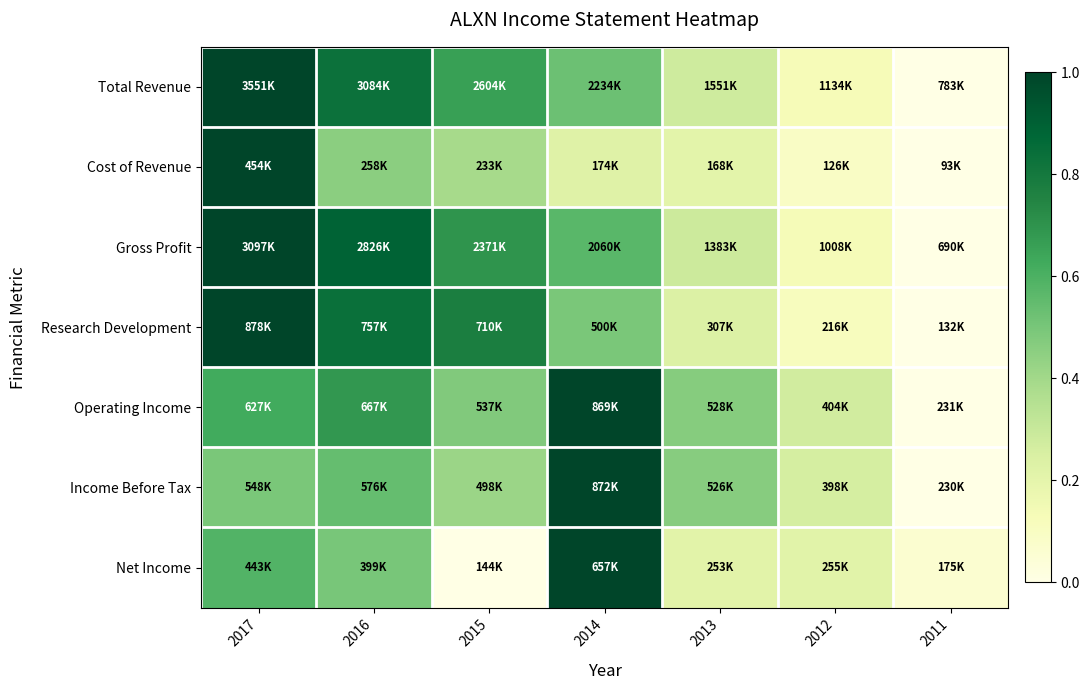

Which category has the lowest value across all series?

2011